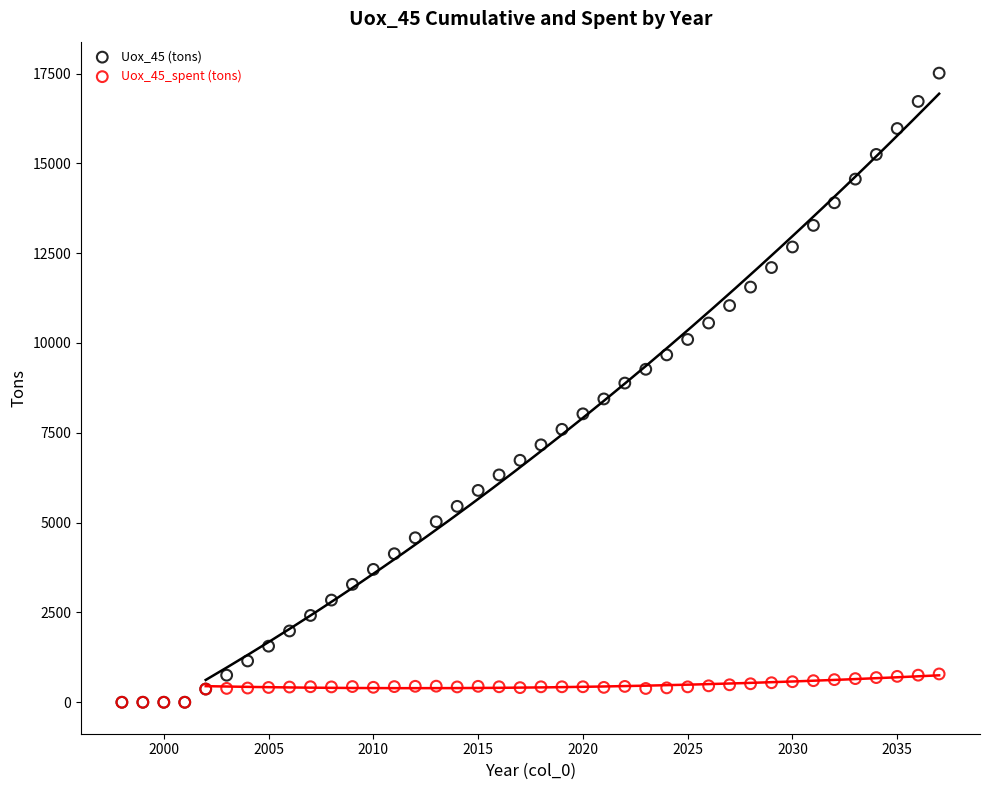

Which series reaches the maximum Y coordinate?

Uox_45 (tons)